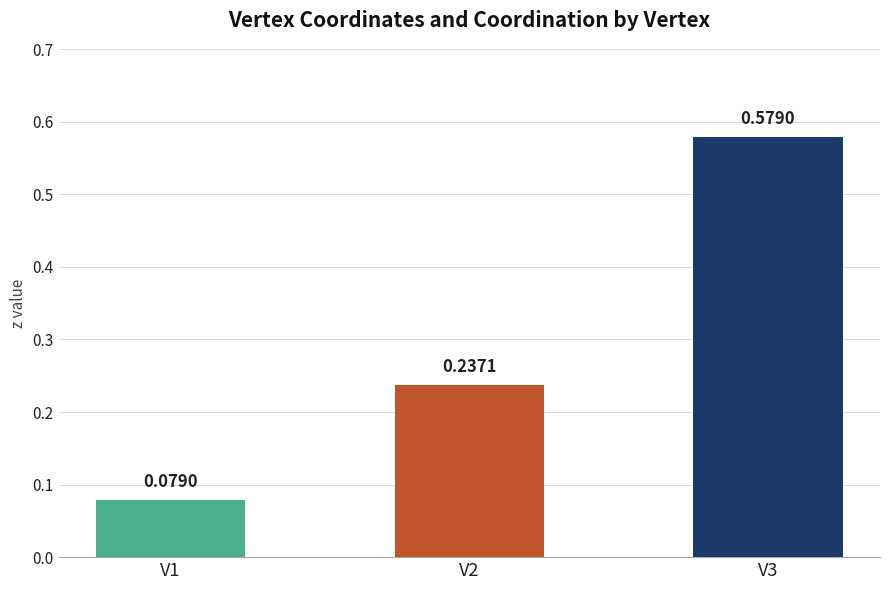

Rank the categories by value from highest to lowest.

V3, V2, V1